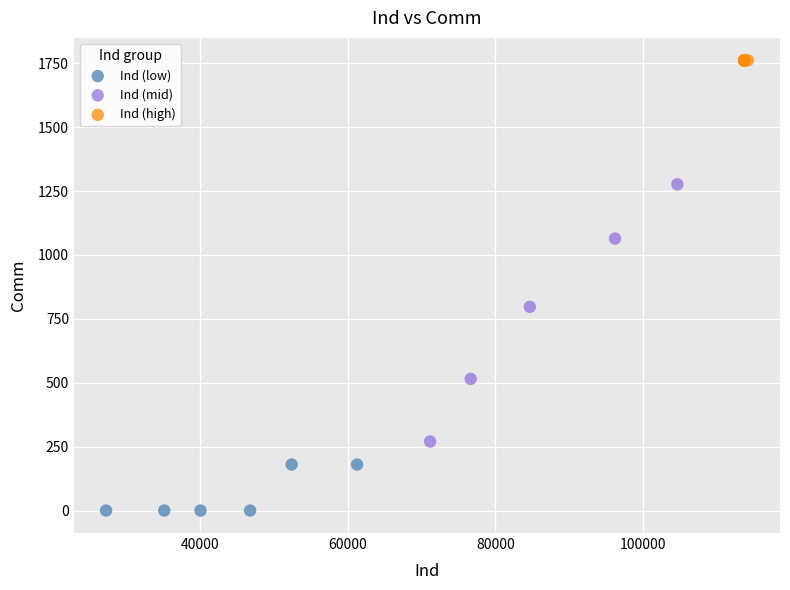

What are all the series names shown in the legend?

Ind (low), Ind (mid), Ind (high)